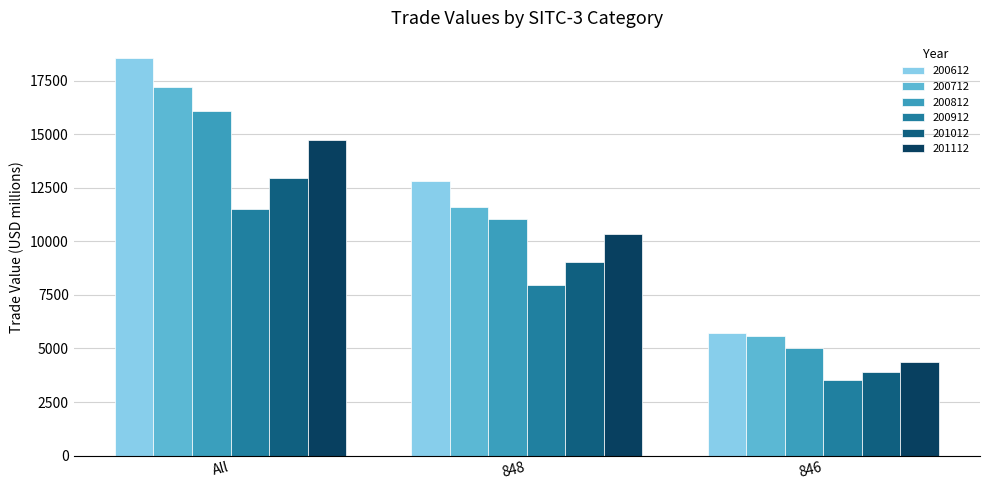

The 201112 series shows 10364.1 at 848. True or false?

True